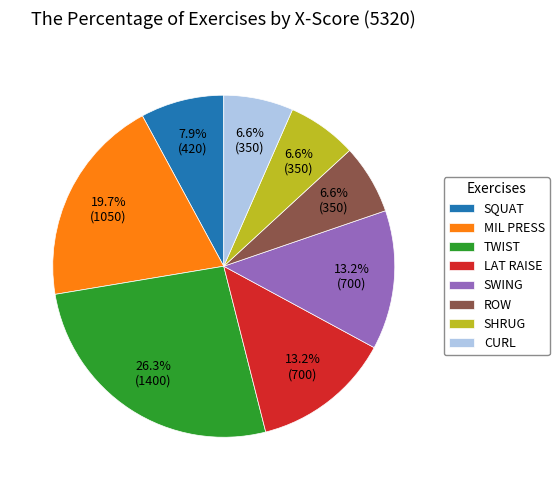

The MIL PRESS slice represents 34% of the pie. True or false?

False